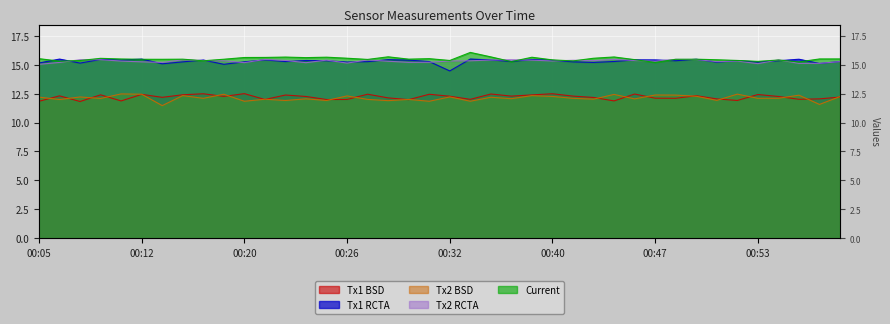

Which series has the largest range (max minus min)?

Tx1 RCTA